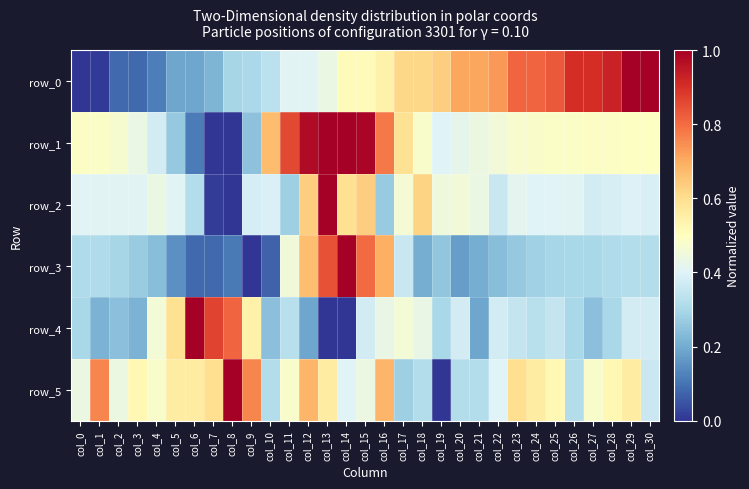

Which has a higher value, col_25 or col_26?

col_26